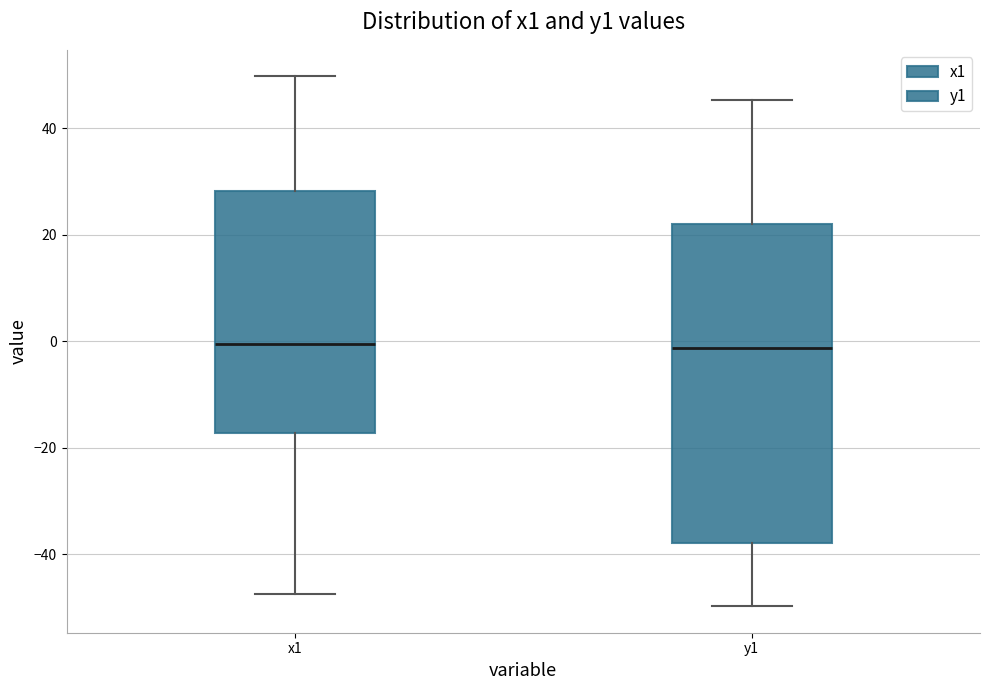

Where does the upper whisker of the box for x1 end on the y-axis? The values are not printed on the chart, so give them approximately, as read against the axis.

50